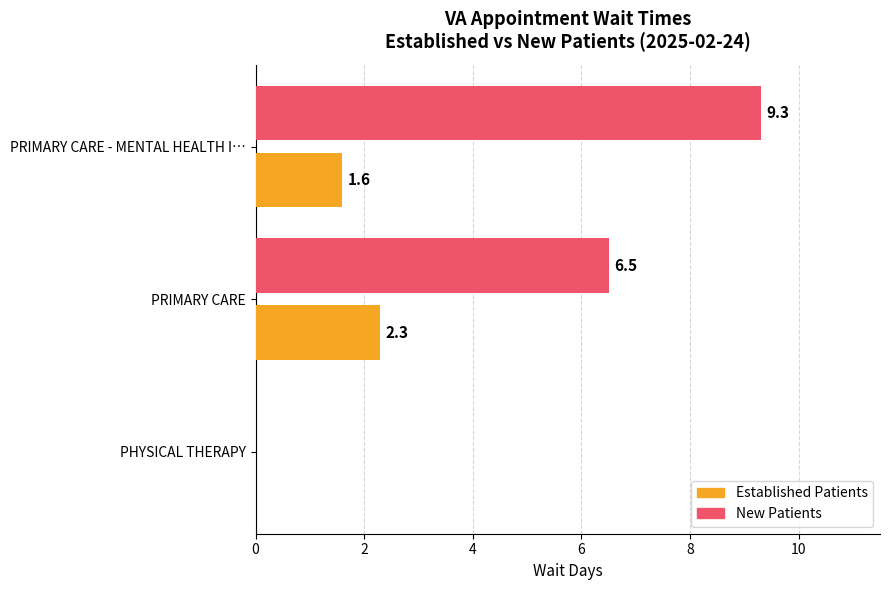

At which category is the sum across all series the highest?

PRIMARY CARE - MENTAL HEALTH I…